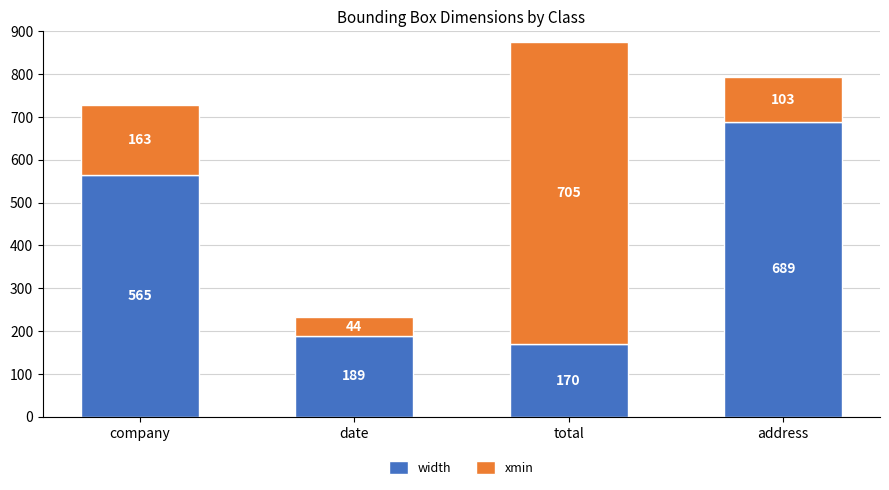

How many data points does each series have?

4